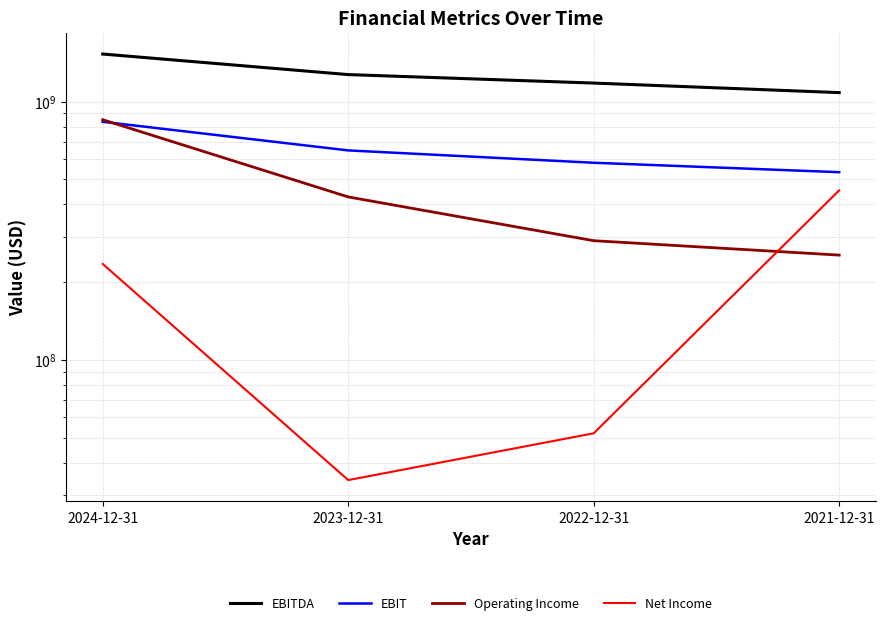

Between 2023-12-31 and 2024-12-31, which is larger?

2024-12-31